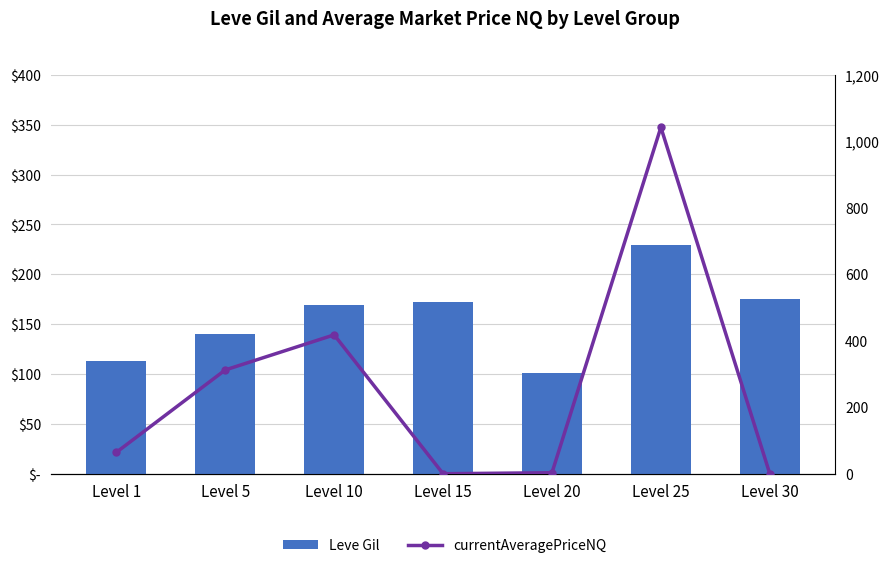

What is the value of the currentAveragePriceNQ bar at the 3rd from the left?

417.9